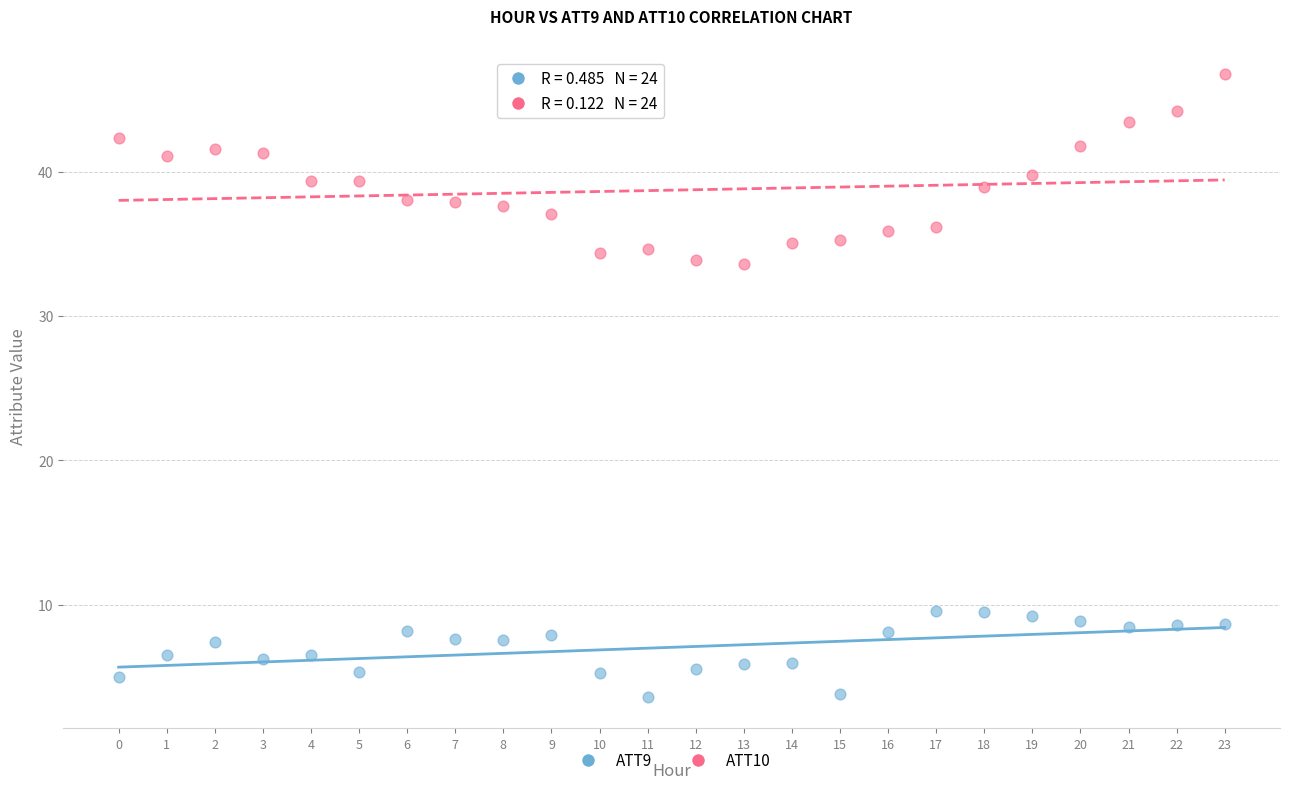

Across all data points, what is the range of Y values (max minus min)?

43.2